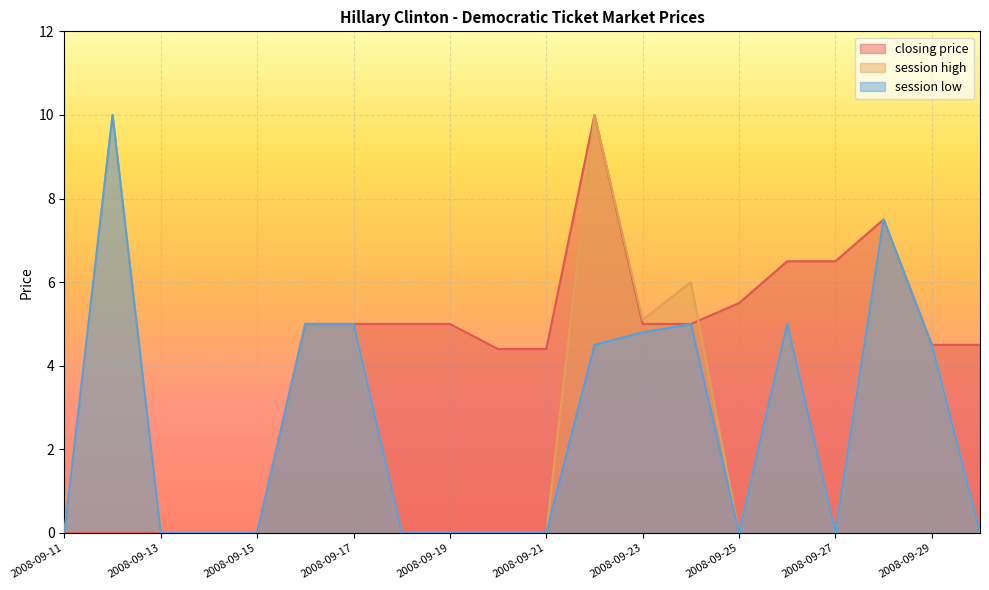

Rank the series by their average value, from highest to lowest.

closing price, session high, session low